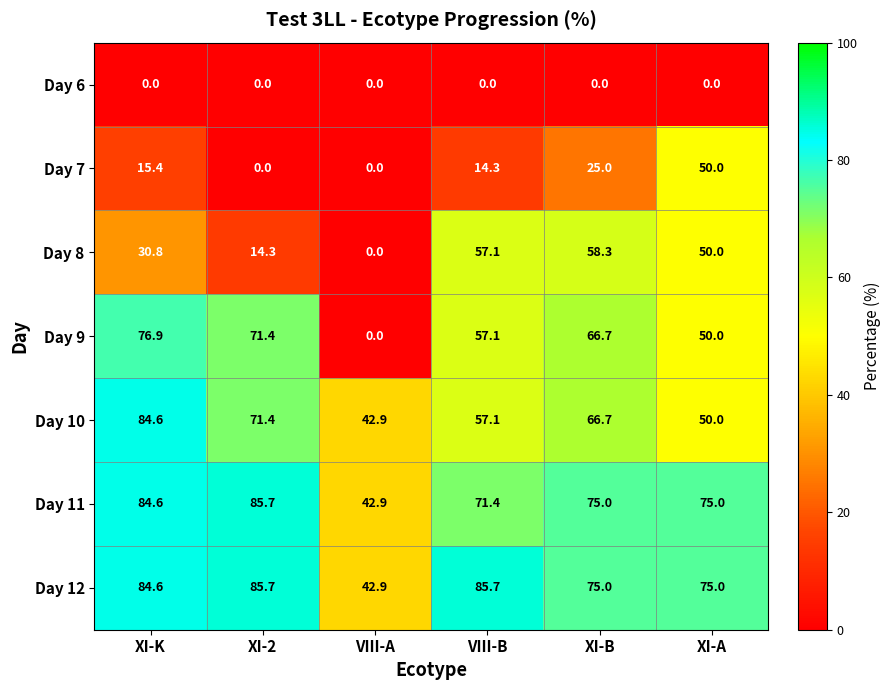

Which series has the largest total across all categories?

Day 12